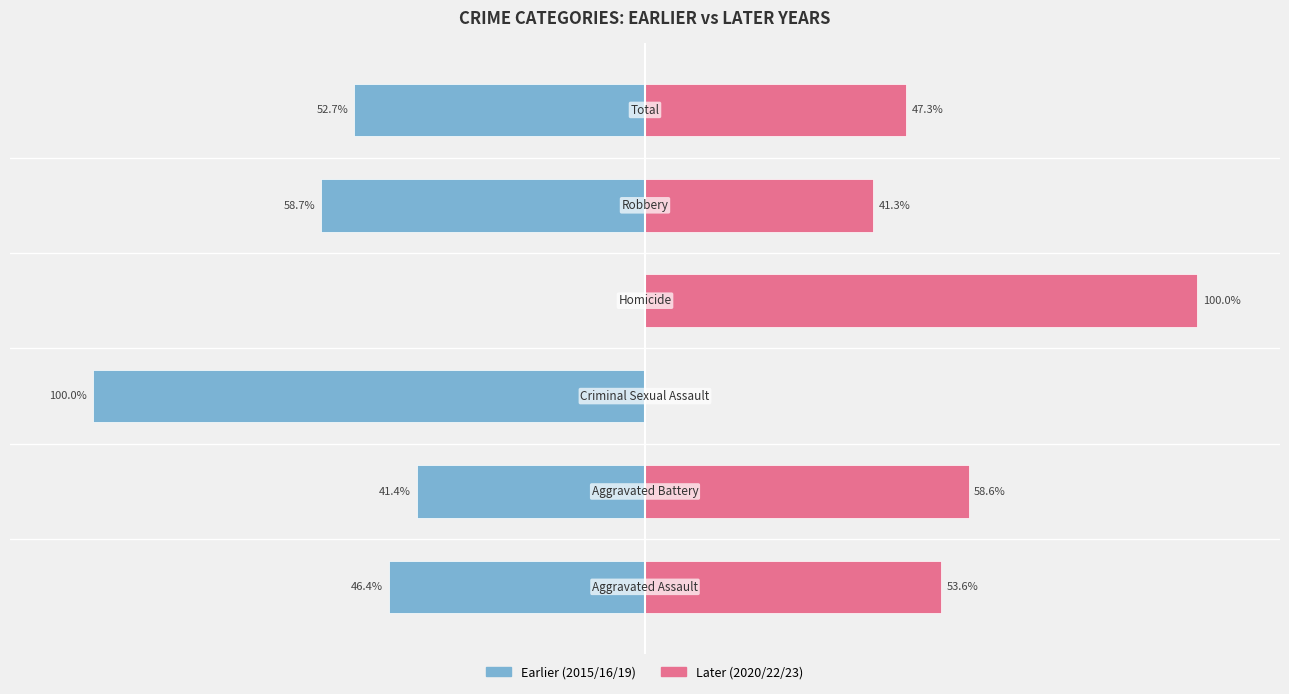

How many bars are there in total?

12